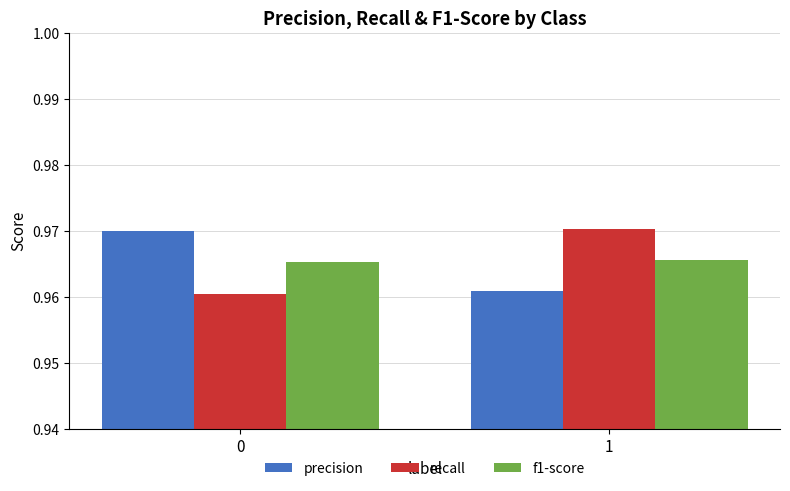

The recall series shows 0.3 at 1. True or false?

False